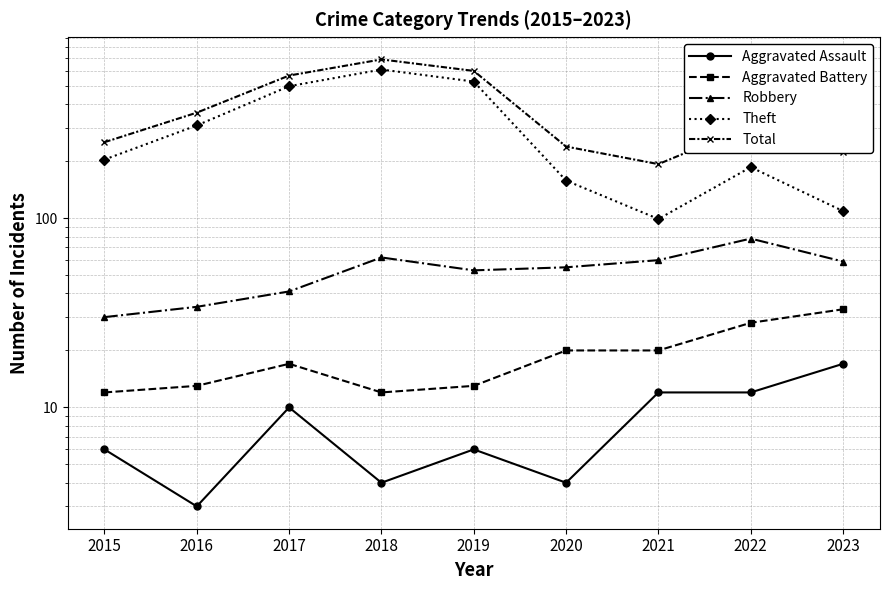

True or false: Total and Robbery intersect in this chart.

False